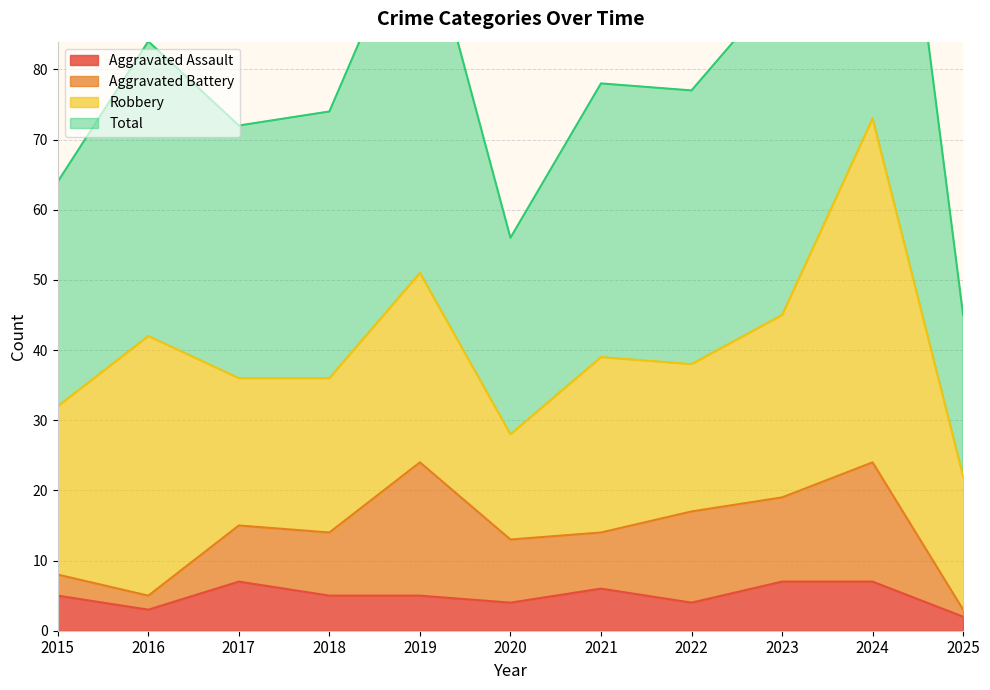

Which series has the largest total across all categories?

Total